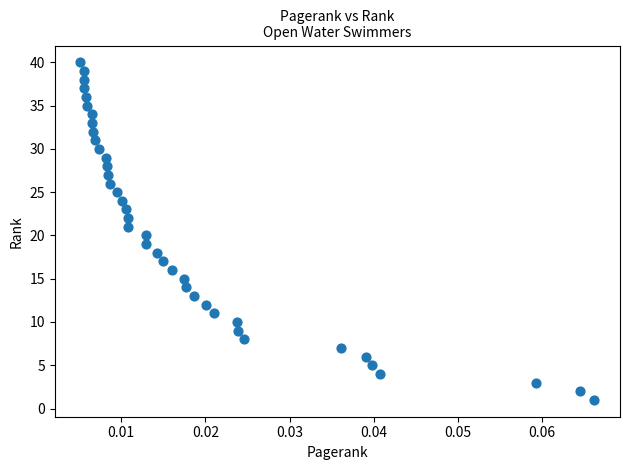

What is the range of Y values (max minus min)?

39